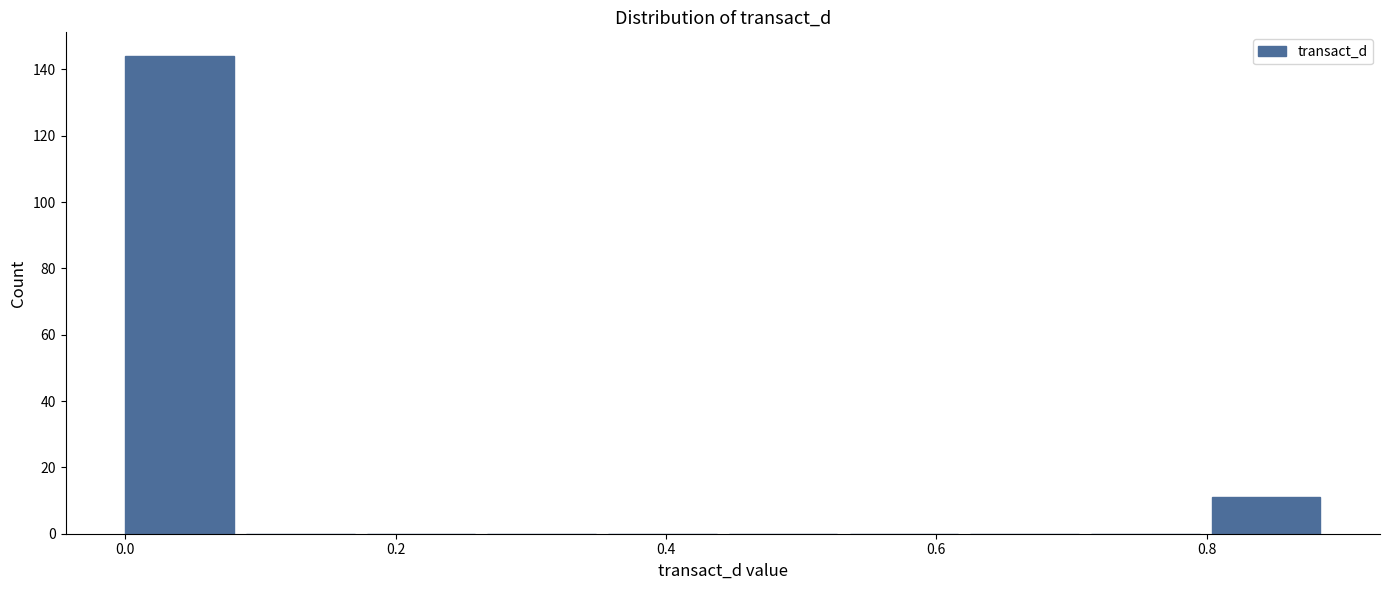

Reading left to right, list every bar in this chart as the range it spans on the x-axis followed by its height. Neither the bar edges nor the heights are printed on the chart, so give them approximately, as read against the axes.

0.00 to 0.08: 144
0.08 to 0.18: 0
0.18 to 0.26: 0
0.26 to 0.36: 0
0.36 to 0.44: 0
0.44 to 0.54: 0
0.54 to 0.62: 0
0.62 to 0.72: 0
0.72 to 0.80: 0
0.80 to 0.90: 12